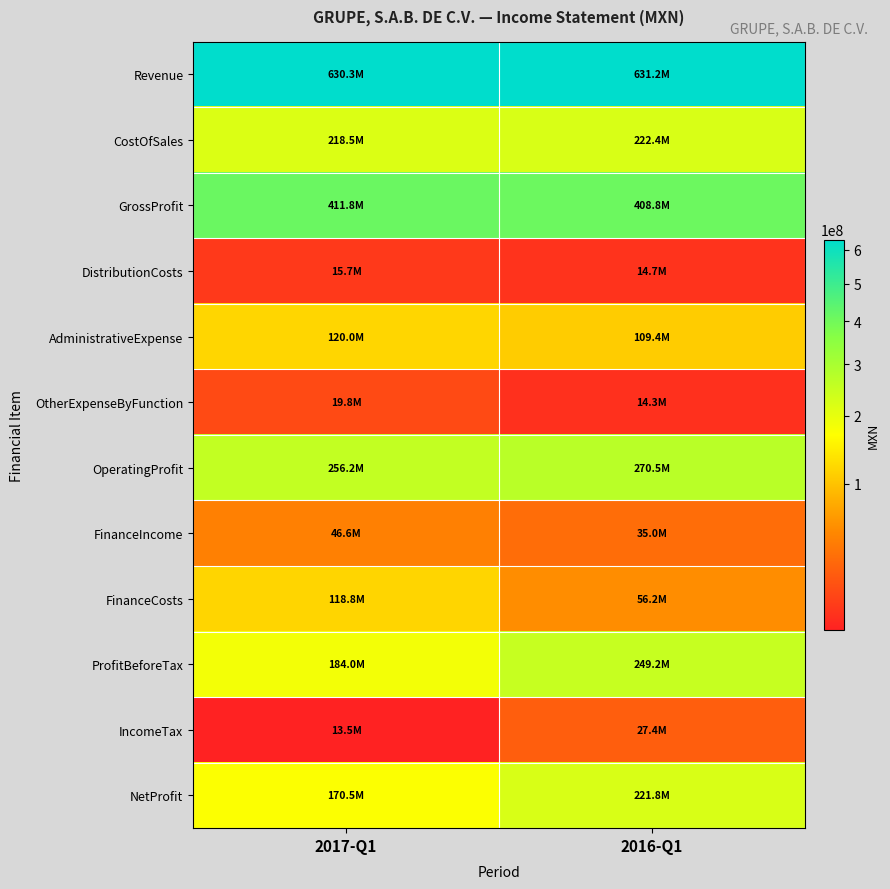

Rank the series by their maximum value, from lowest to highest.

DistributionCosts, OtherExpenseByFunction, IncomeTax, FinanceIncome, FinanceCosts, AdministrativeExpense, NetProfit, CostOfSales, ProfitBeforeTax, OperatingProfit, GrossProfit, Revenue